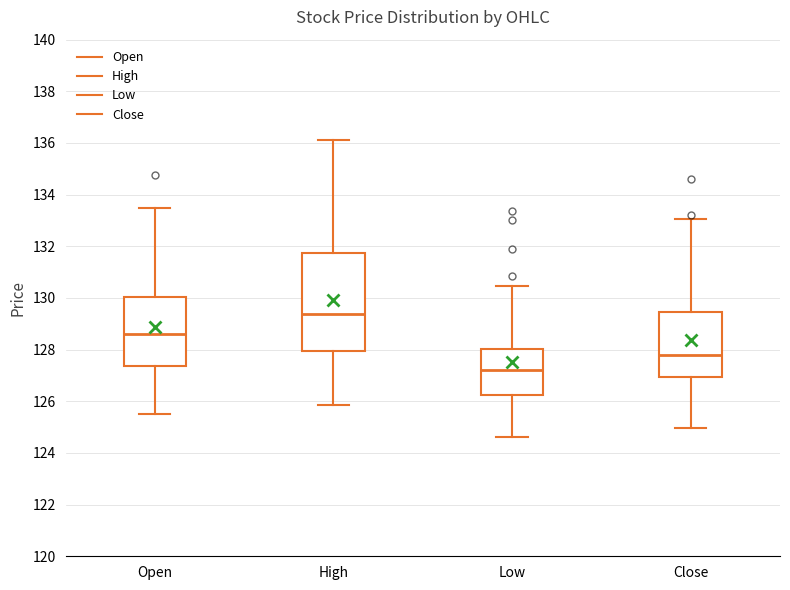

Reading left to right, read every box against the y-axis: the position of its median line, the range the box covers, and the ends of its whiskers. The values are not printed on the chart, so give them approximately, as read against the axis.

Open: median 128.6, box 127.4 to 130.0, whiskers 125.6 to 133.6
High: median 129.4, box 128.0 to 131.8, whiskers 125.8 to 136.2
Low: median 127.2, box 126.2 to 128.0, whiskers 124.6 to 130.4
Close: median 127.8, box 127.0 to 129.4, whiskers 125.0 to 133.0